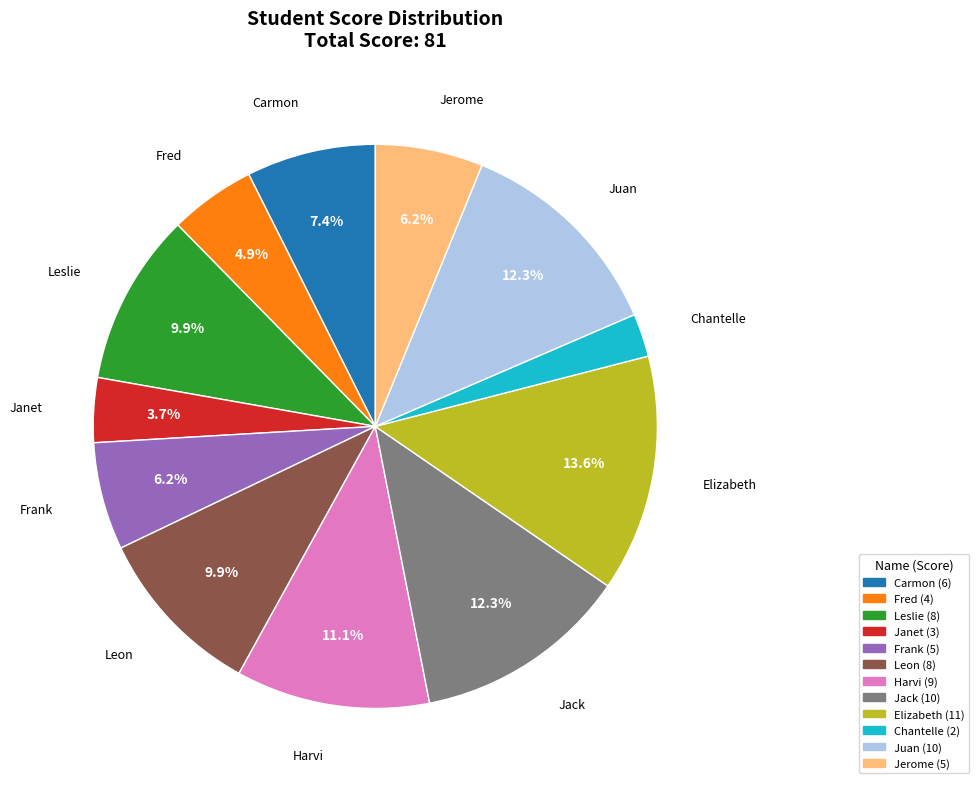

What percentage is the Carmon slice, to the nearest percent?

7%